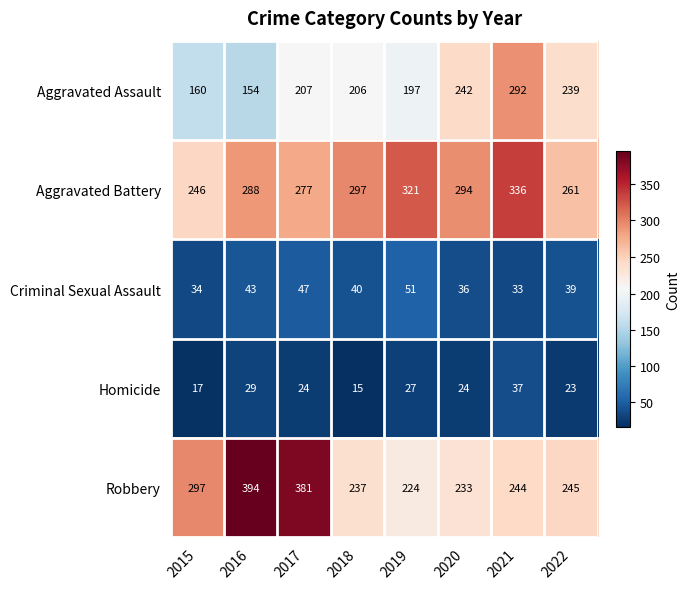

Is it true that Aggravated Assault equals 239 at 2022?

True